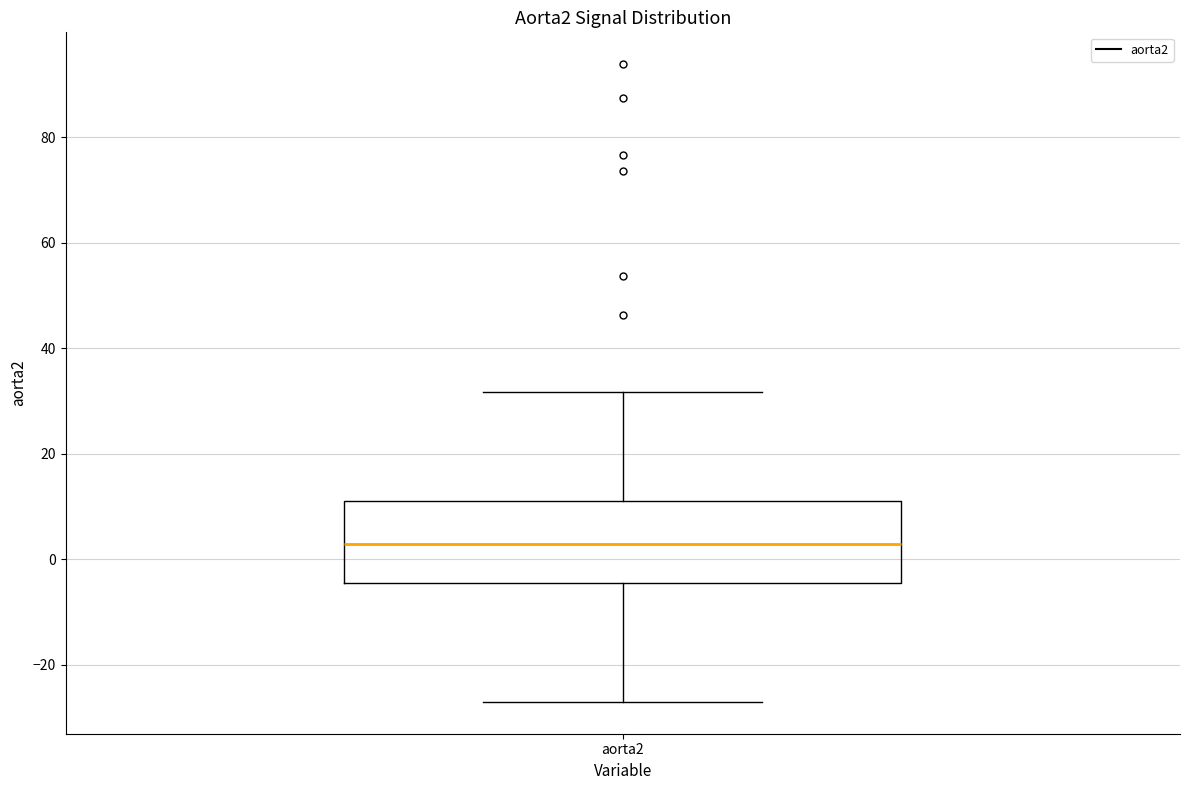

Where does the median line of the box for aorta2 sit on the y-axis? The values are not printed on the chart, so give them approximately, as read against the axis.

2